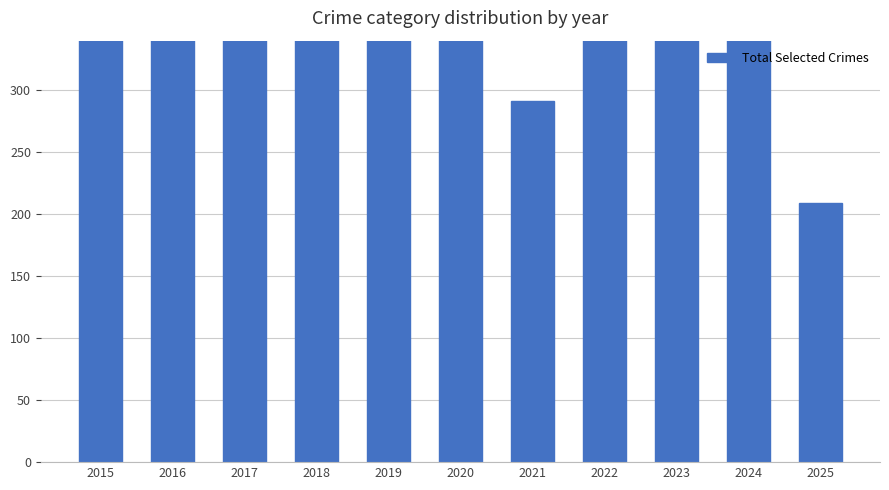

What is the sum of all values?

4386